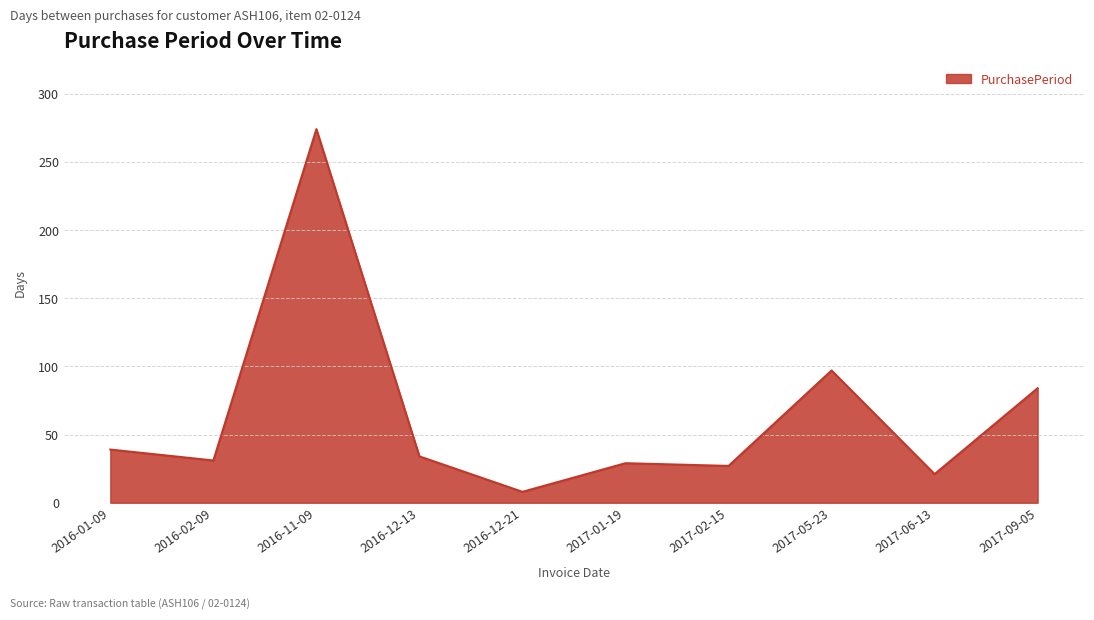

True or false: the data shows 58 at 2016-12-13.

False